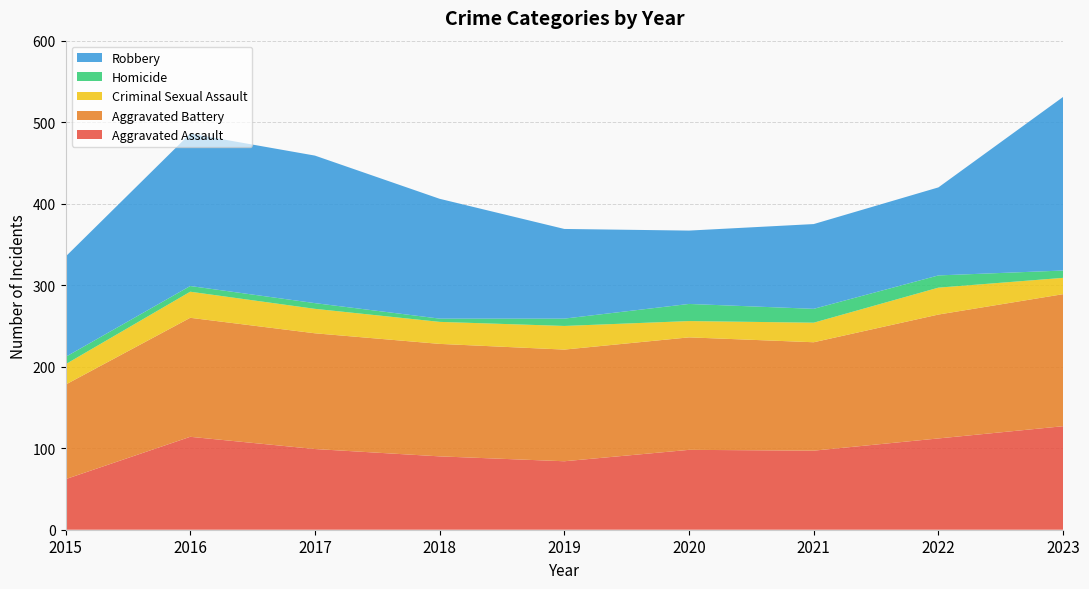

Reading left to right, list all the values displayed in this chart.

Aggravated Assault: 62	114	99	90	84	98	97	112	127
Aggravated Battery: 116	146	142	138	137	138	133	152	162
Criminal Sexual Assault: 25	32	30	27	29	20	24	33	20
Homicide: 9	7	7	4	9	21	17	15	9
Robbery: 123	187	181	147	110	90	104	108	213